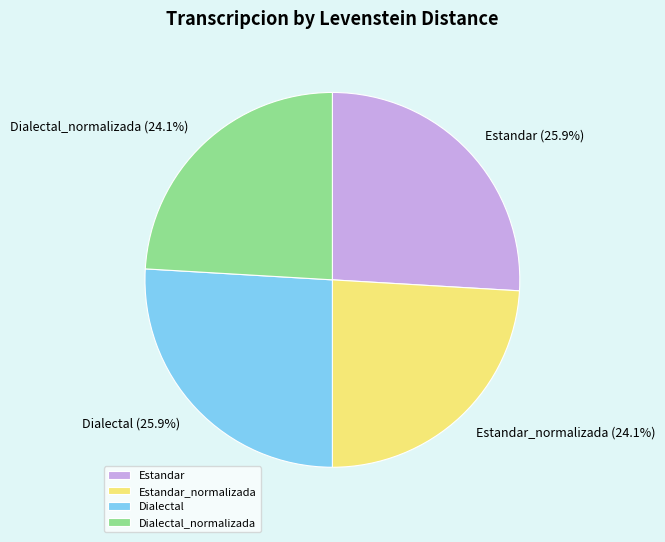

How many slices are in this pie chart?

4